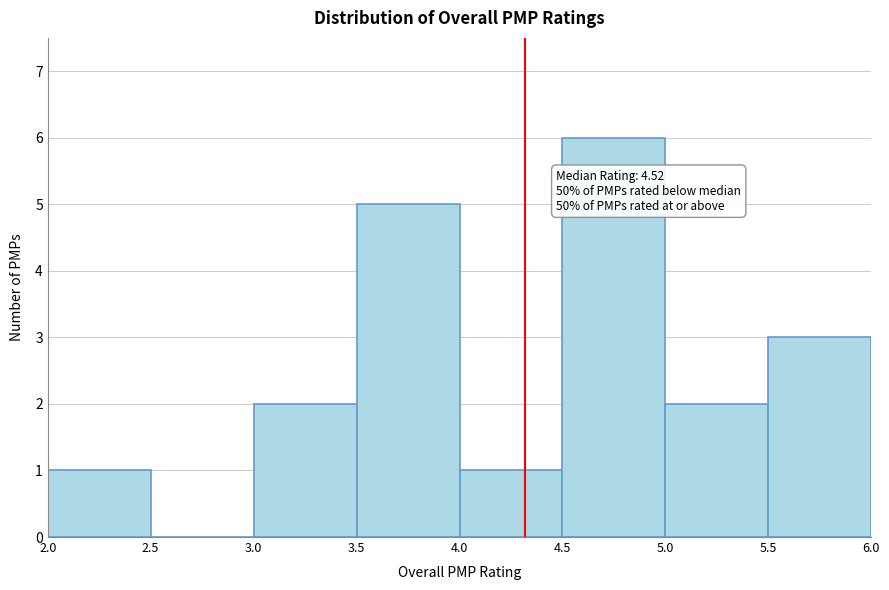

Over which range of the x-axis is the bar tallest?

4.5 to 5.0